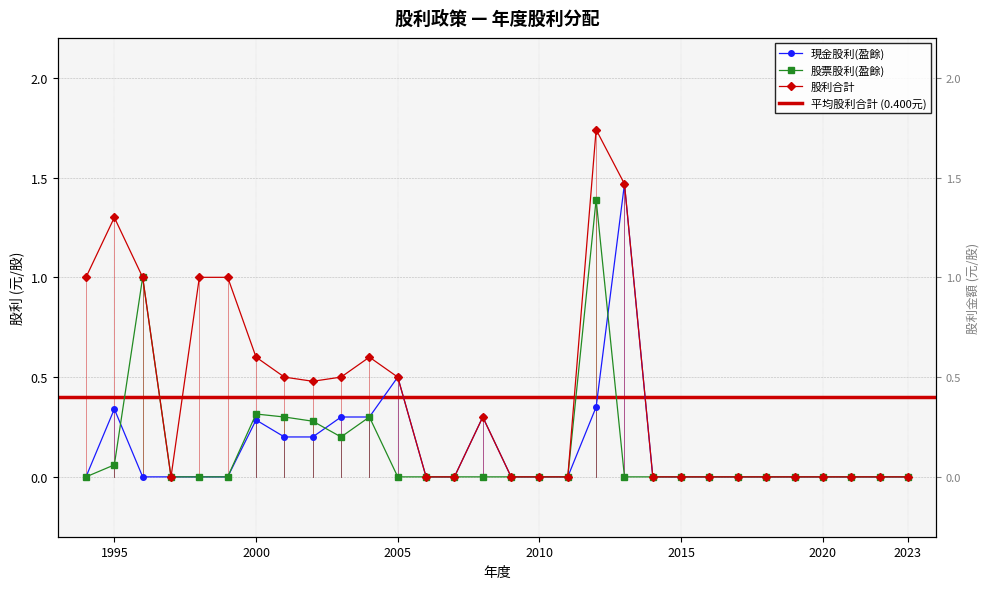

At how many categories does at least one series exceed 0?

14